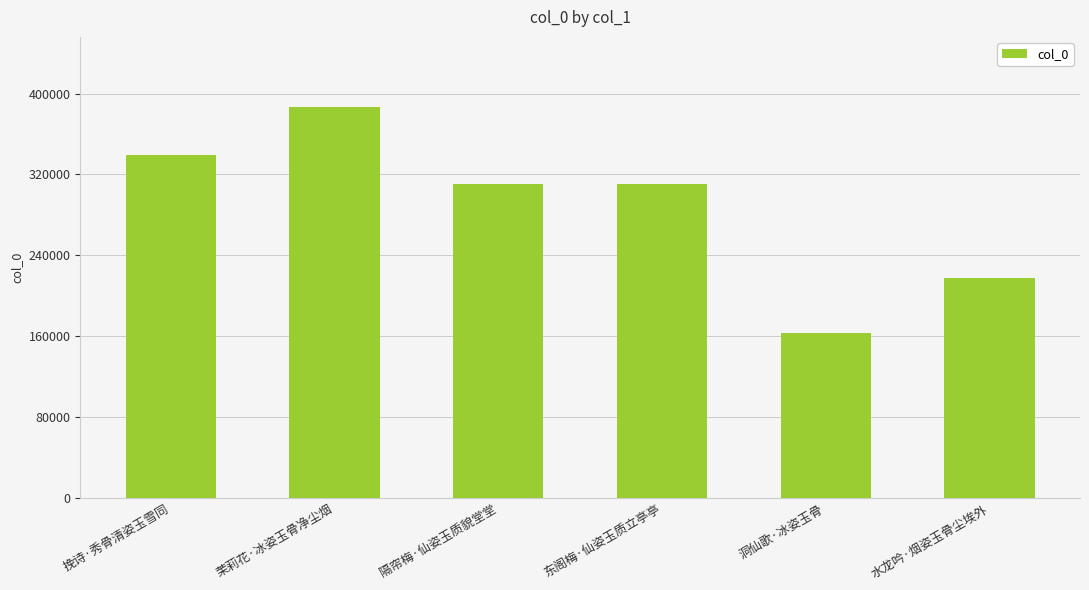

Which label corresponds to the largest value in the chart?

茉莉花·冰姿玉骨净尘烟